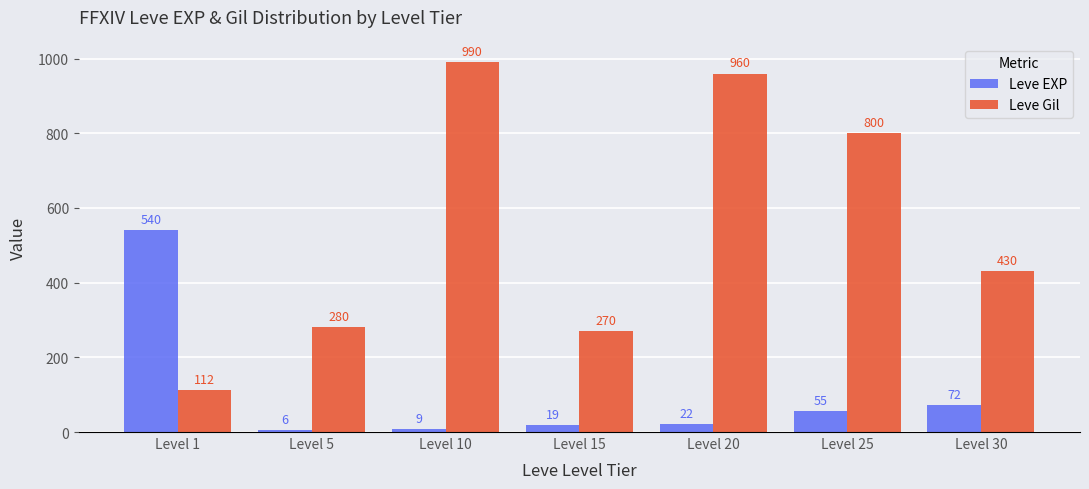

How many data points in Leve Gil are less than 430?

3